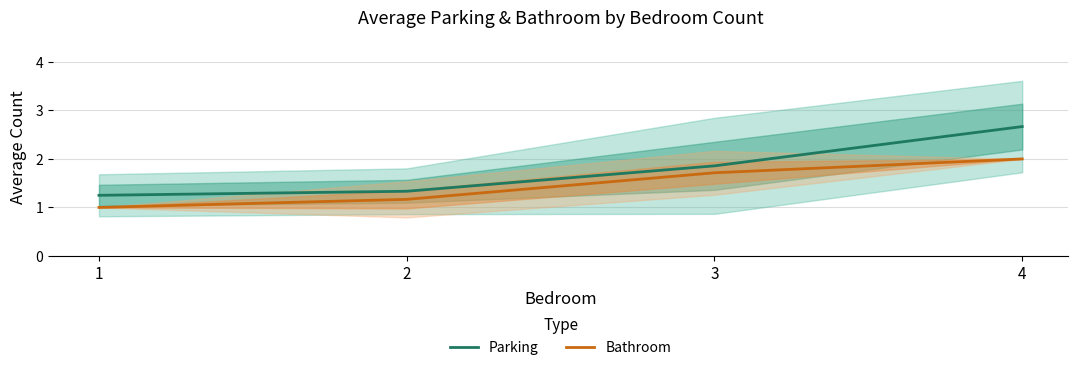

How many lines are shown in the chart?

2